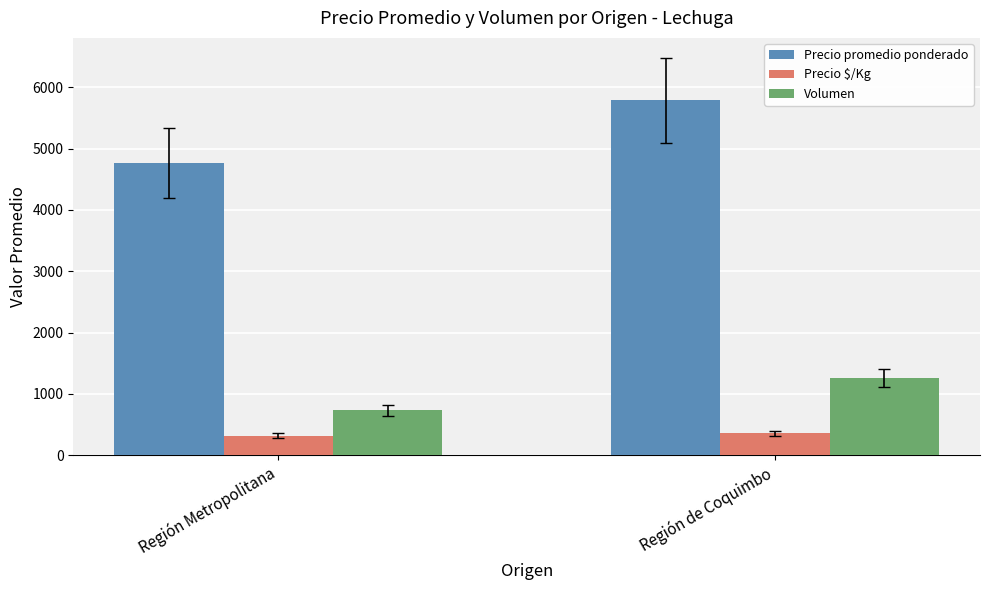

What is the difference between the Precio promedio ponderado values at Región Metropolitana and Región de Coquimbo?

1018